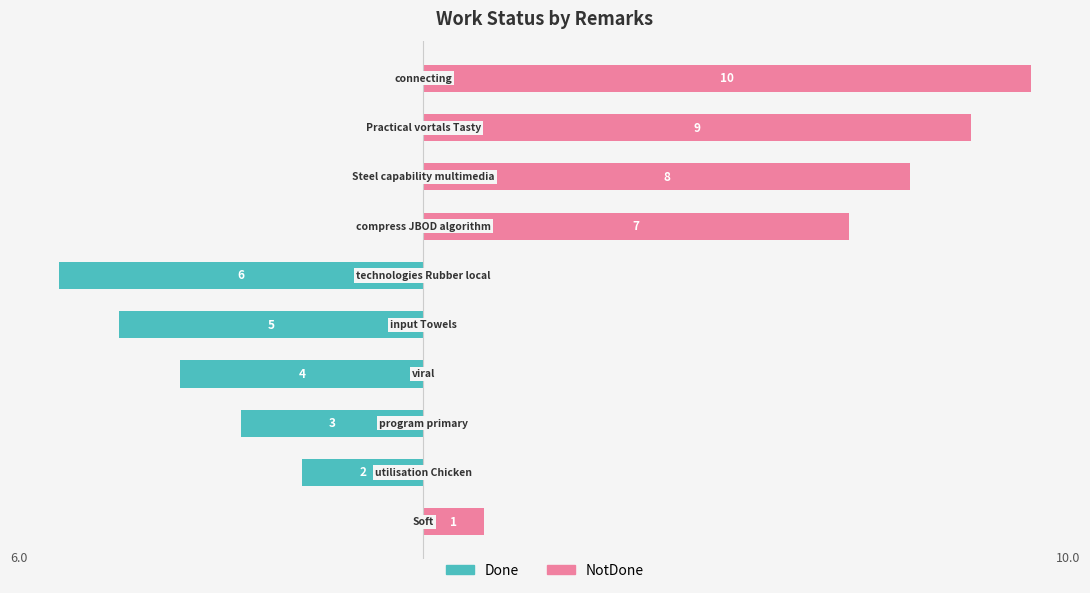

What is the sum of all Done values?

-20